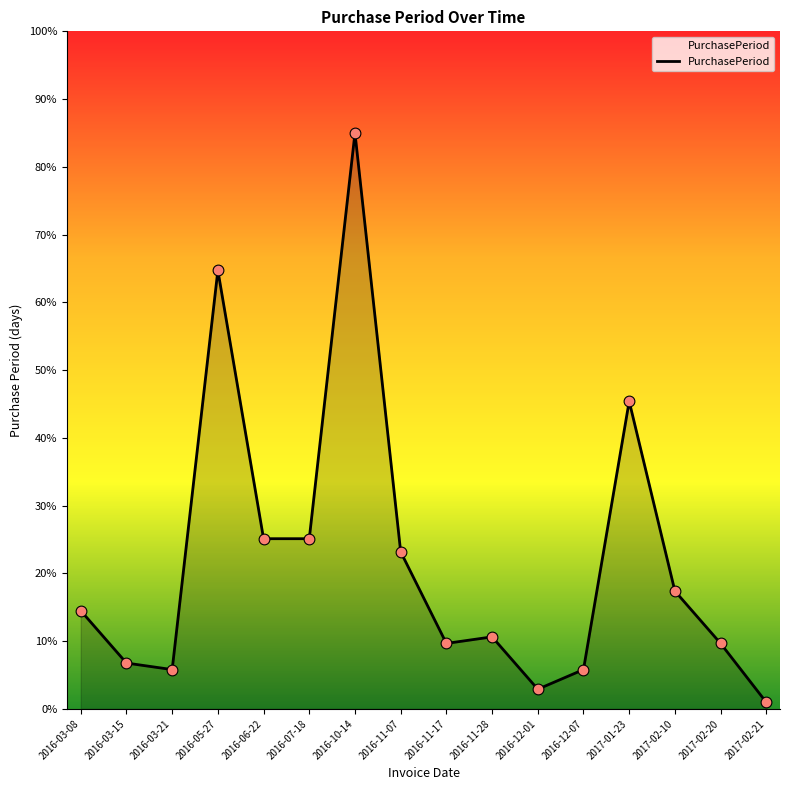

Between 2017-02-10 and 2017-02-20, which is larger?

2017-02-10